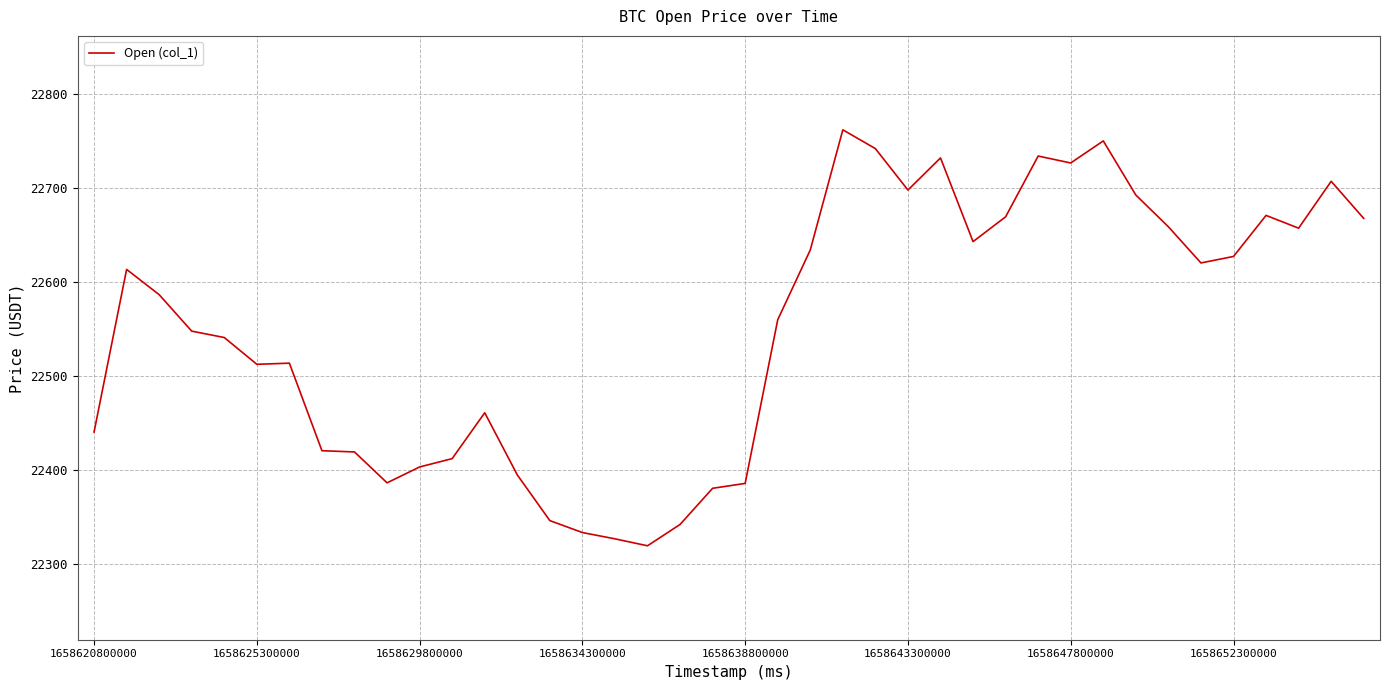

What is the minimum value shown in the chart?

22319.0